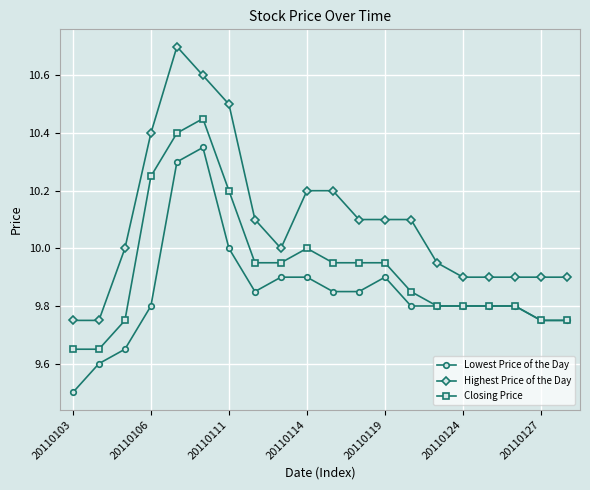

At how many categories does at least one series exceed 9?

20